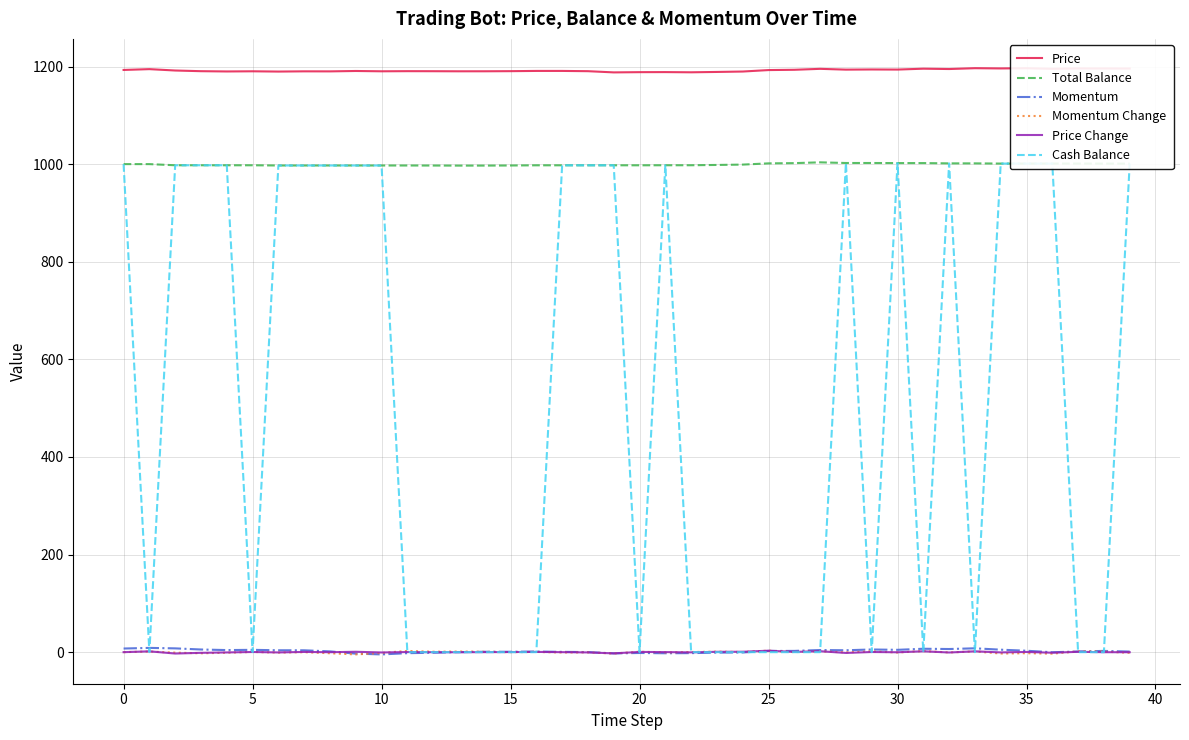

Which series has the largest total across all categories?

Price